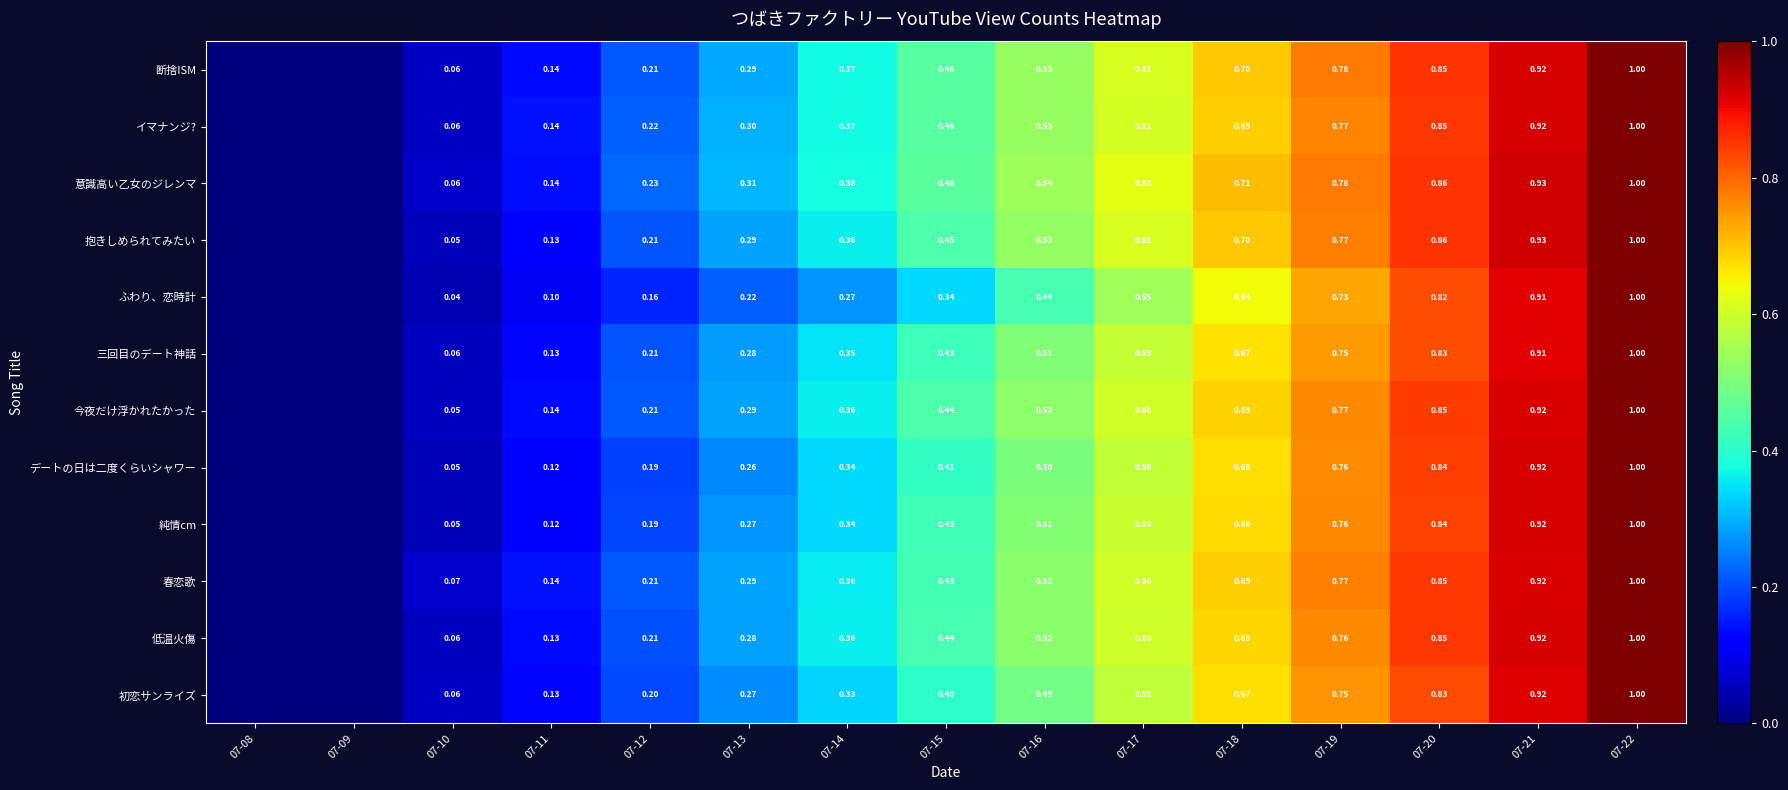

Is the value of イマナンジ? at 07-15 greater than the value of 抱きしめられてみたい at 07-20?

No